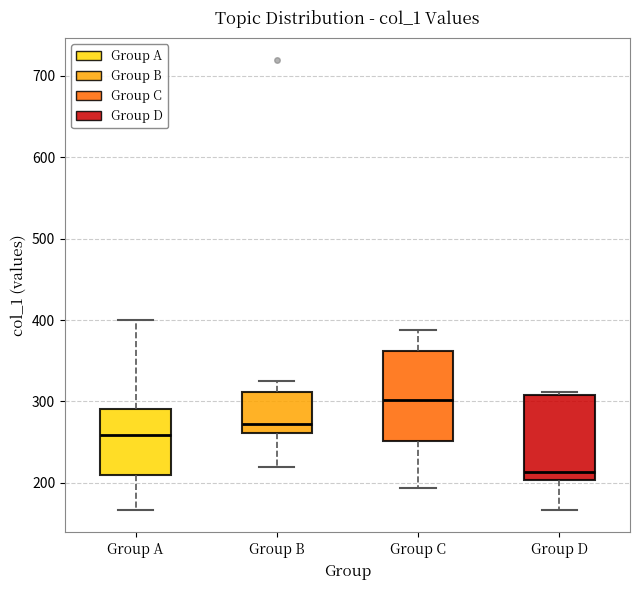

Reading left to right, read every box against the y-axis: the position of its median line, the range the box covers, and the ends of its whiskers. The values are not printed on the chart, so give them approximately, as read against the axis.

Group A: median 260, box 210 to 290, whiskers 170 to 400
Group B: median 270, box 260 to 310, whiskers 220 to 320
Group C: median 300, box 250 to 360, whiskers 190 to 390
Group D: median 210, box 200 to 310, whiskers 170 to 310 (just above the box's upper edge)